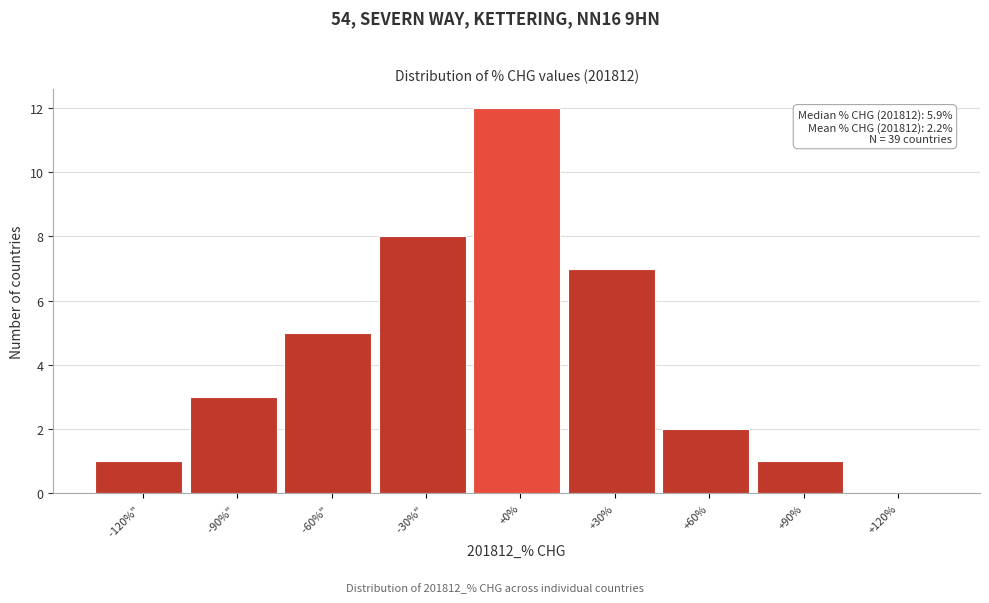

Reading left to right, list all the values displayed in this chart.

-120%" =1	-90%" =3	-60%" =5	-30%" =8	+0%=12	+30%=7	+60%=2	+90%=1	+120%=0